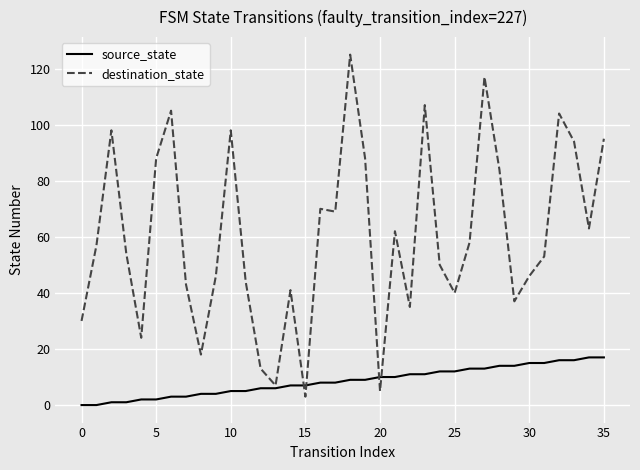

What is the maximum value for destination_state?

125